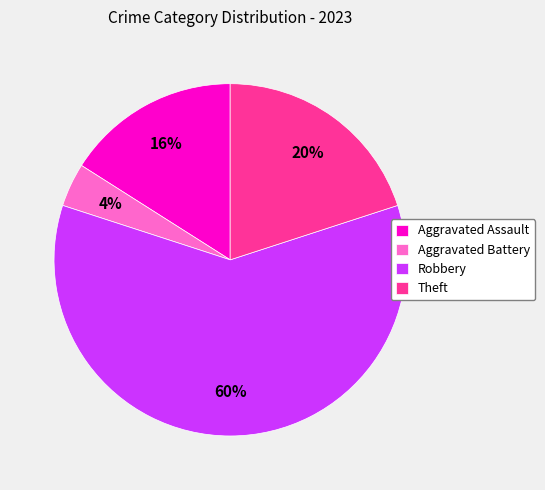

To the nearest percent, what portion does Theft represent?

20%